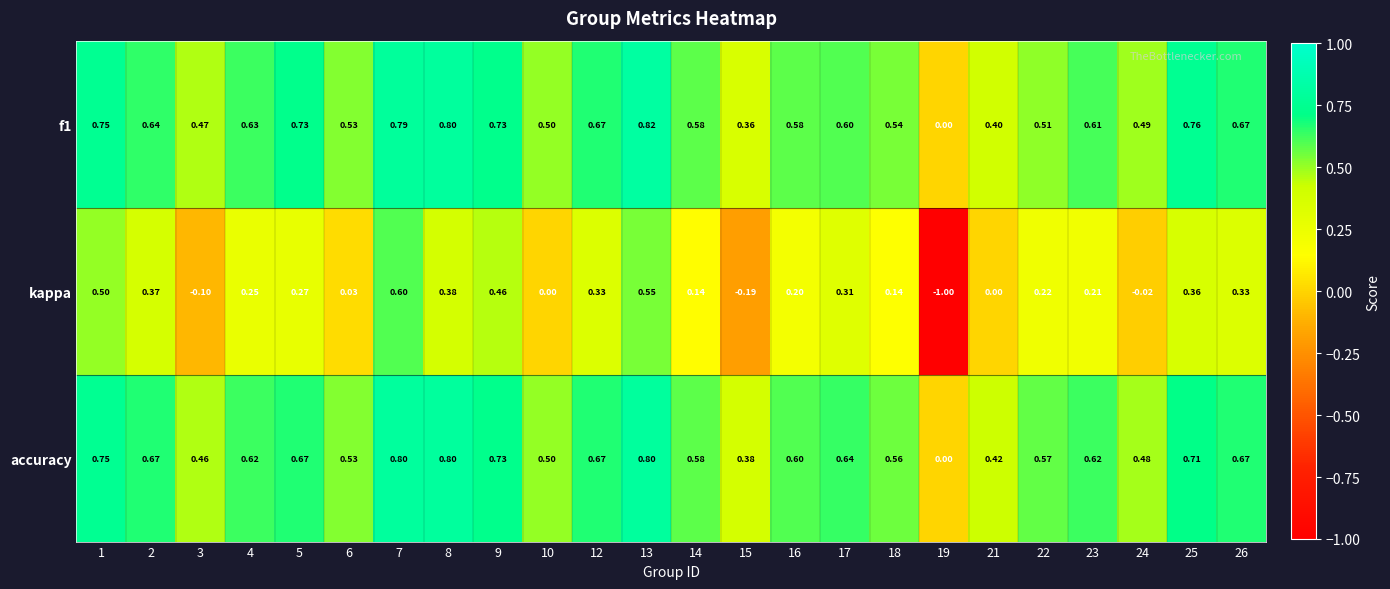

Which series has the widest spread of values?

kappa